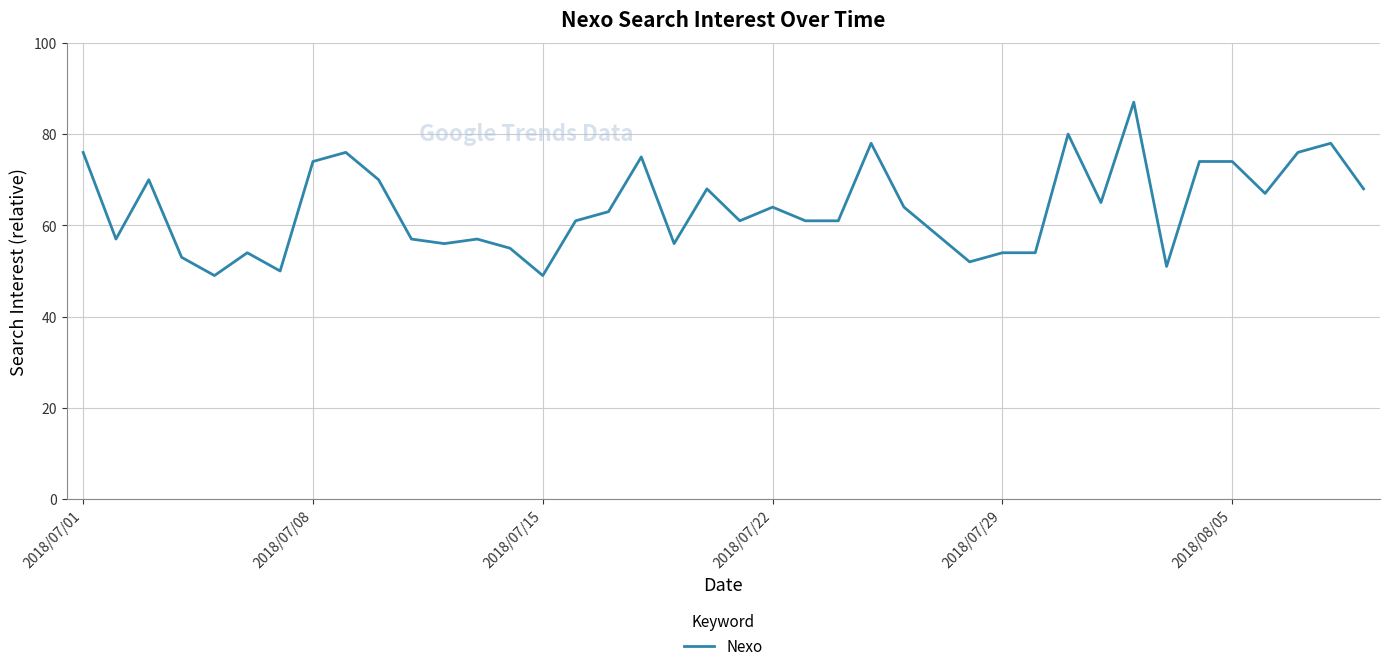

What is the smallest value displayed?

49